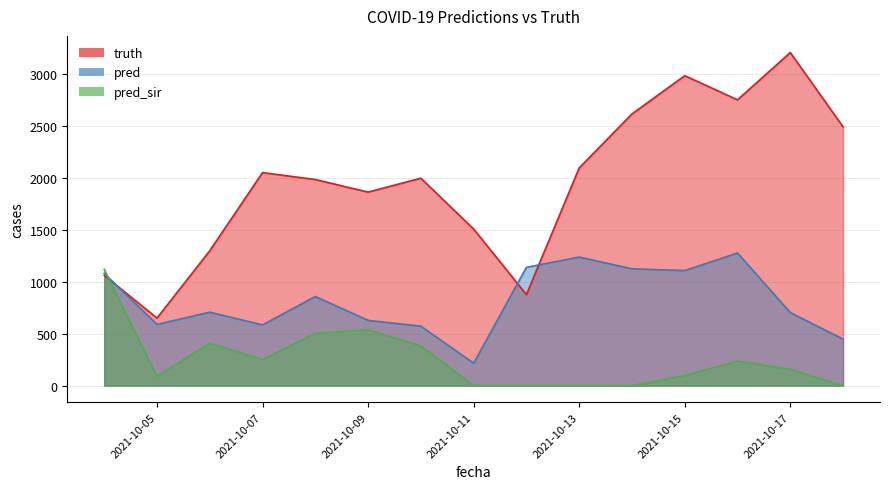

True or false: truth has more than 2 interior local peaks.

True